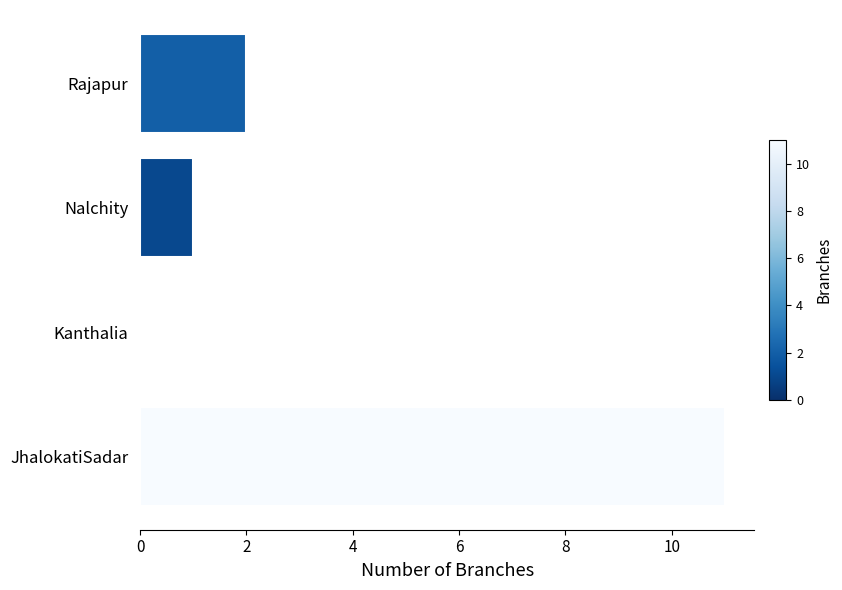

What value does the data have at JhalokatiSadar, to the nearest 10?

10